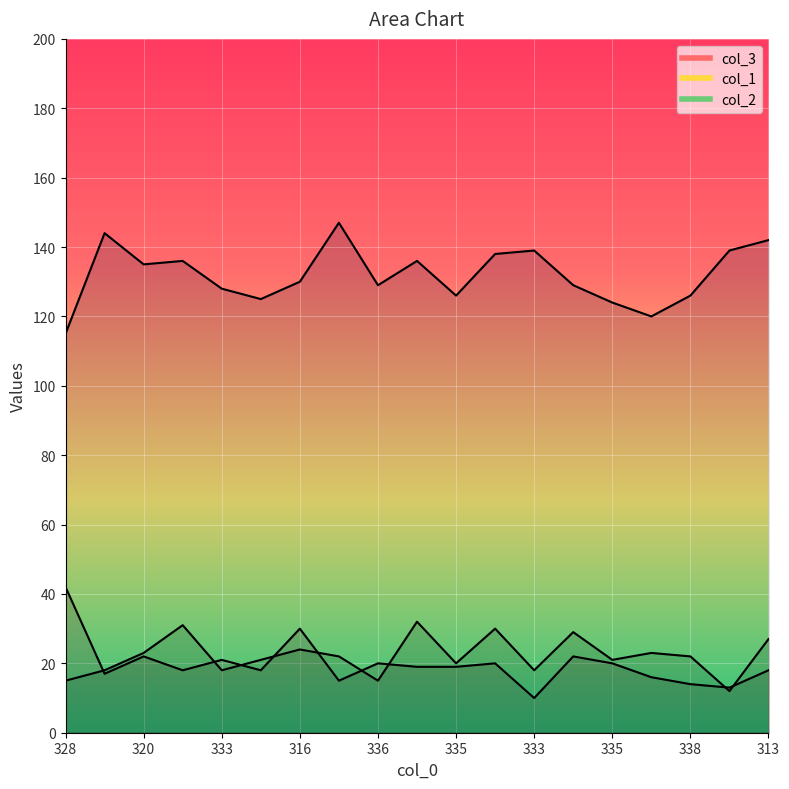

Count the number of data series in this chart.

3